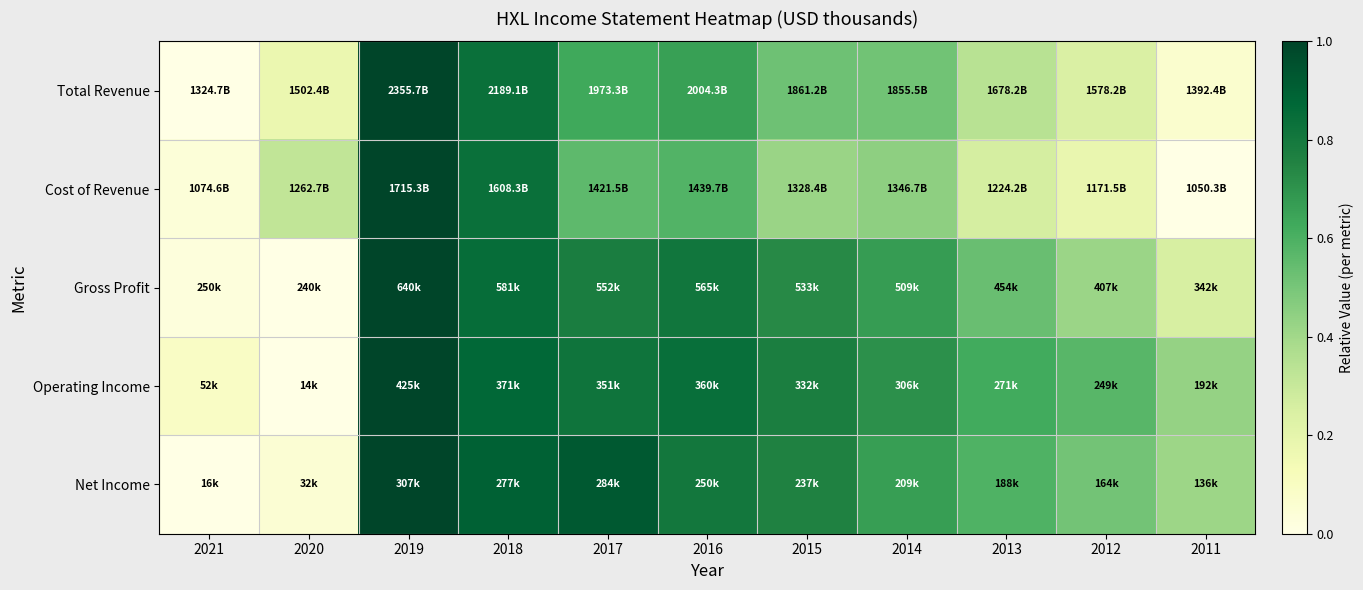

Which series has the largest range (max minus min)?

Total Revenue